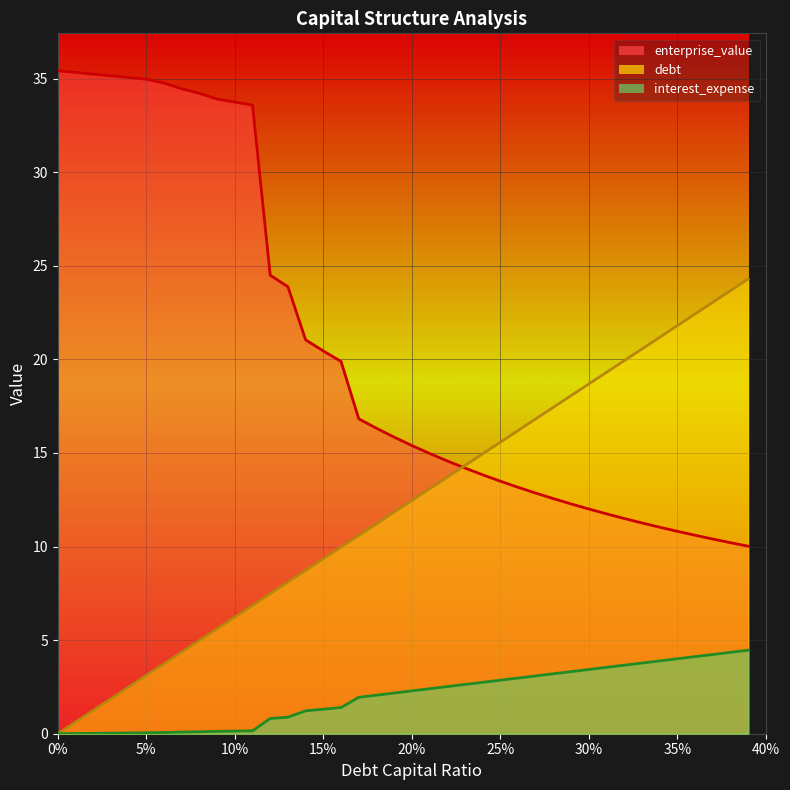

The debt series shows 12.5 at 20%. True or false?

True